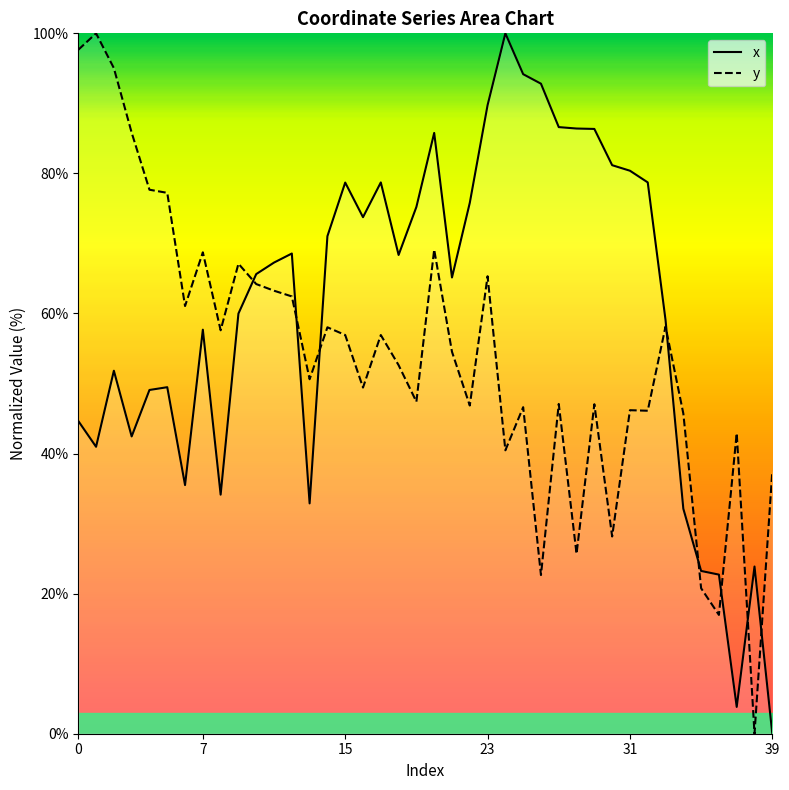

What is the value of the x point at the 19th from the left?

68.4